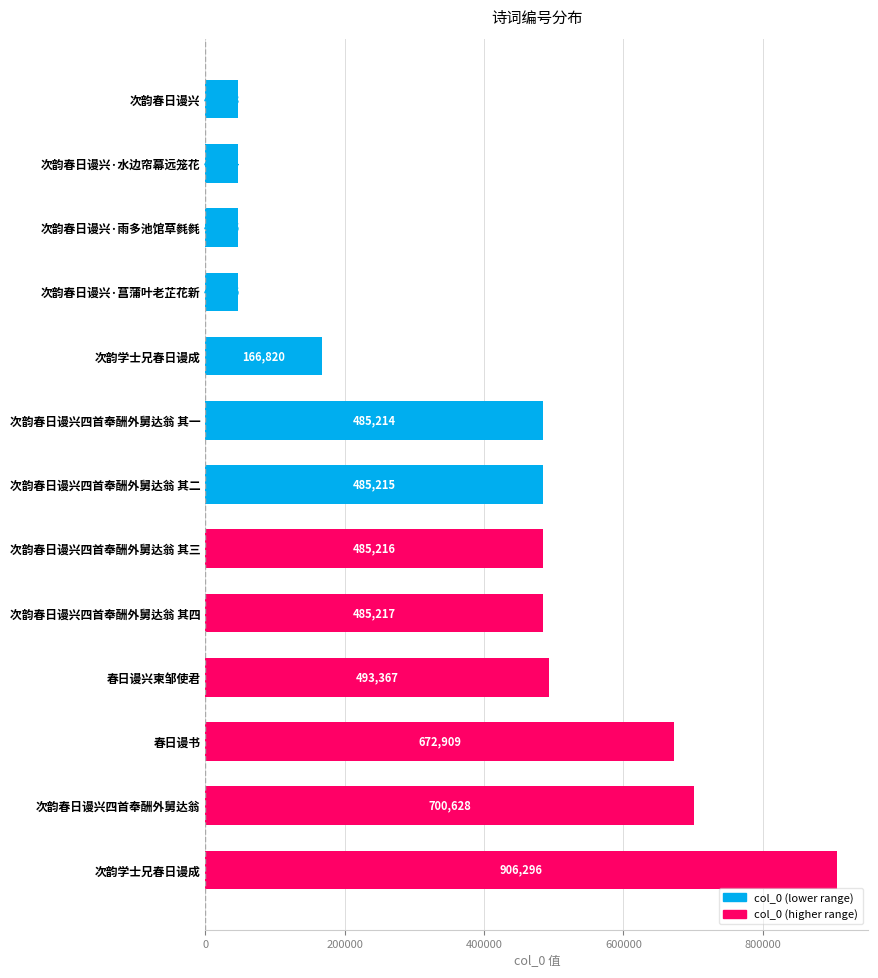

What is the maximum value shown in the chart?

906296